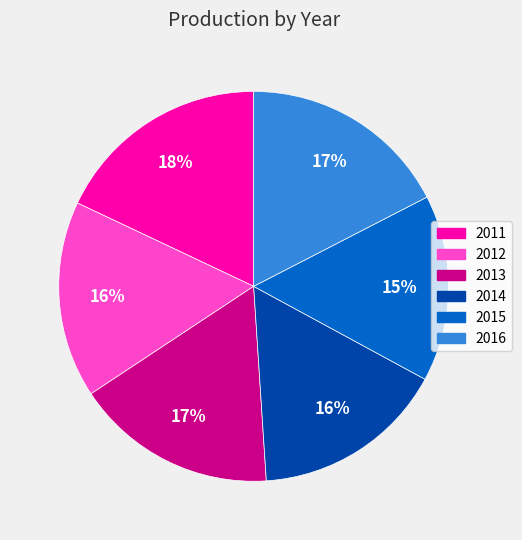

Does any single category account for the majority?

No